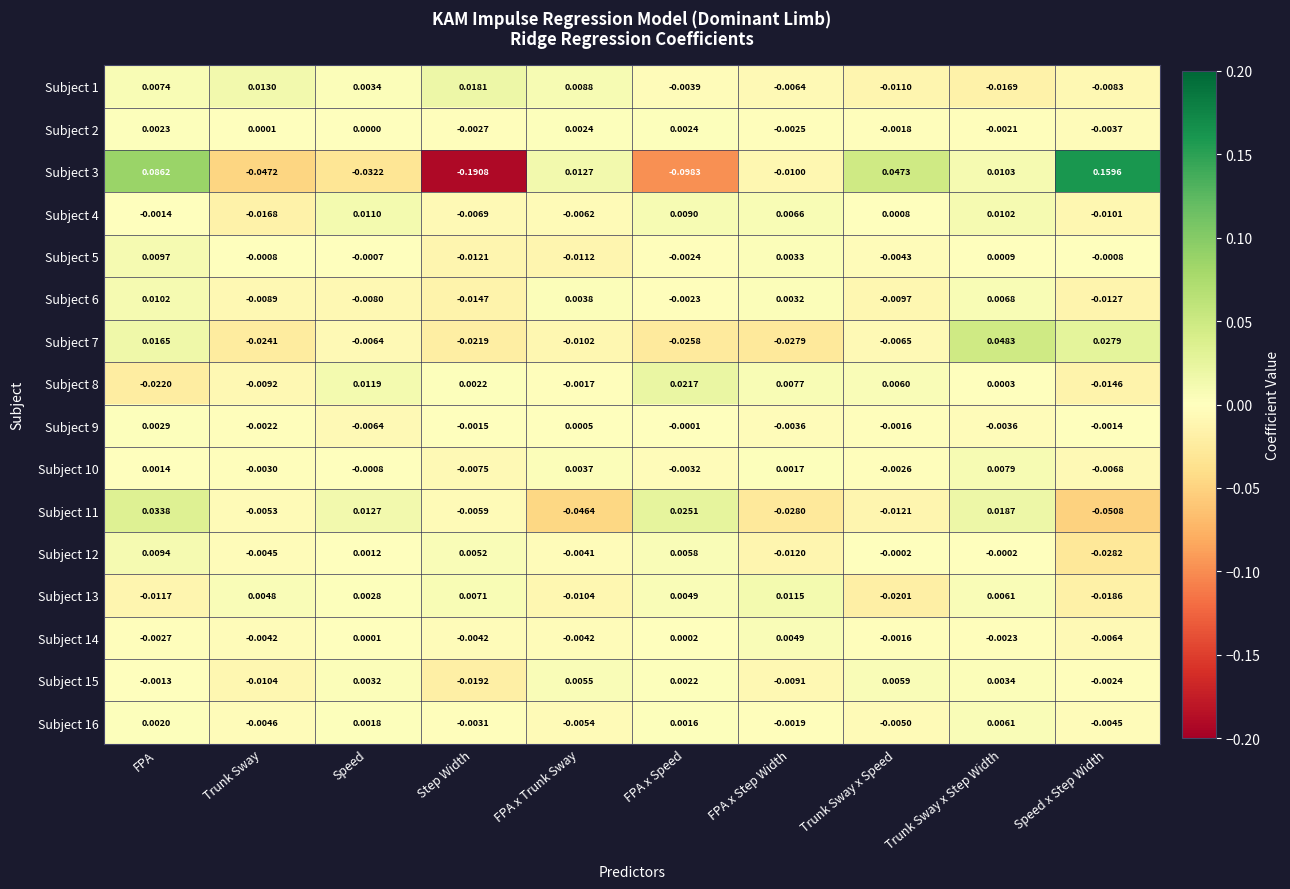

At which category is the sum across all series the highest?

FPA